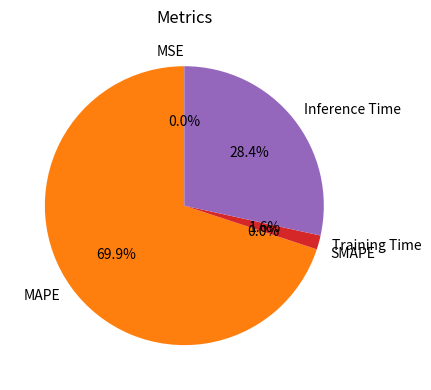

Does any single category account for the majority?

Yes